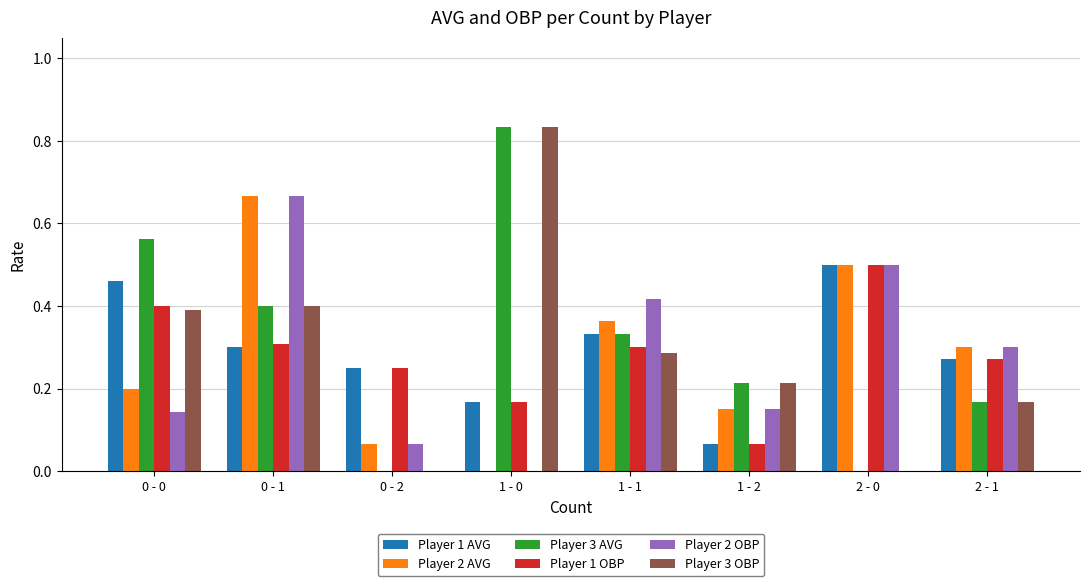

At which category is the sum across all series the highest?

0 - 1